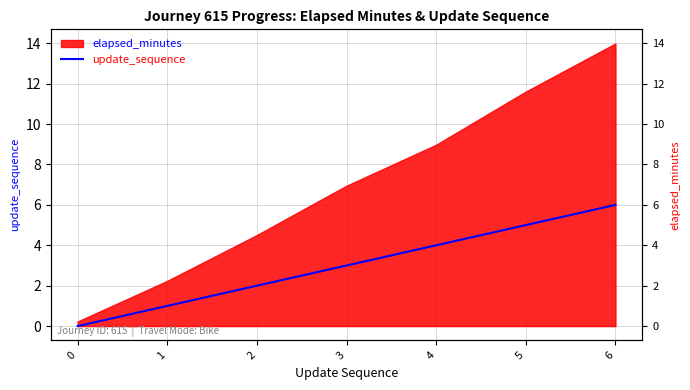

Rank the categories by value from highest to lowest.

6, 5, 4, 3, 2, 1, 0